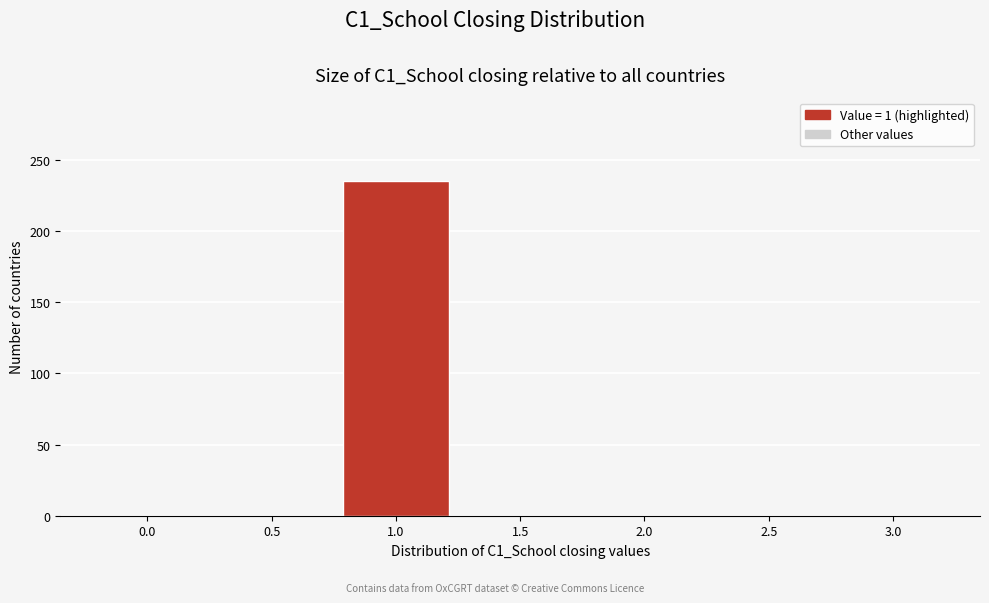

Reading right to left, transcribe all the data shown in this chart.

3.0=0	2.5=0	2.0=0	1.5=0	1.0=235	0.5=0	0.0=0